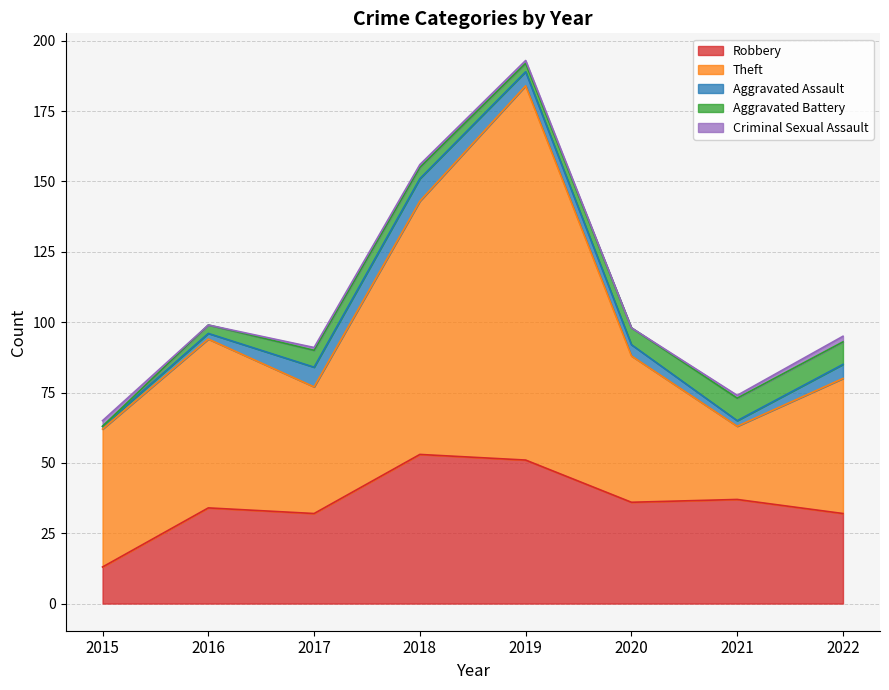

Where does the Aggravated Battery series first go above 6?

2021